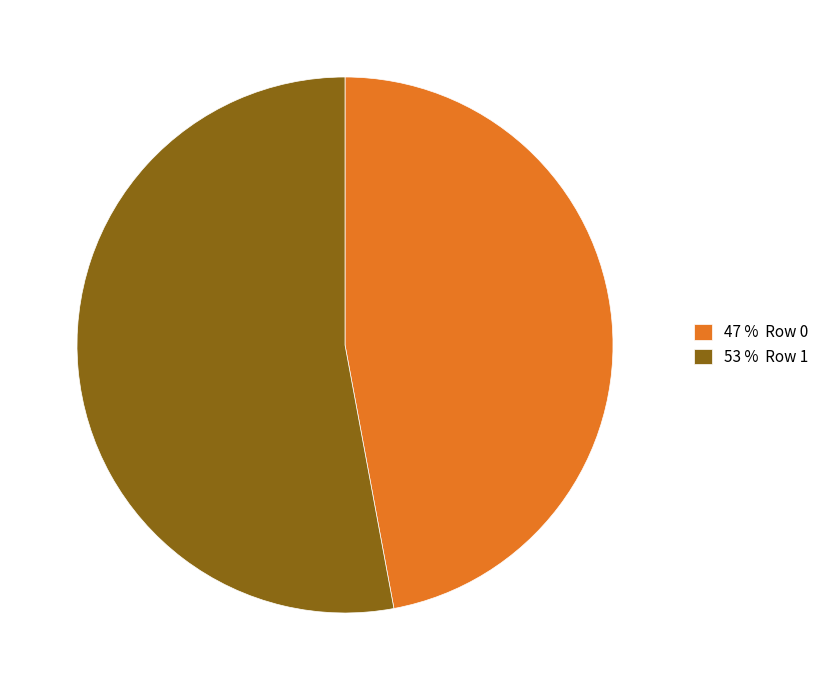

Do 47 % Row 0 and 53 % Row 1 together represent more than half of the pie?

Yes